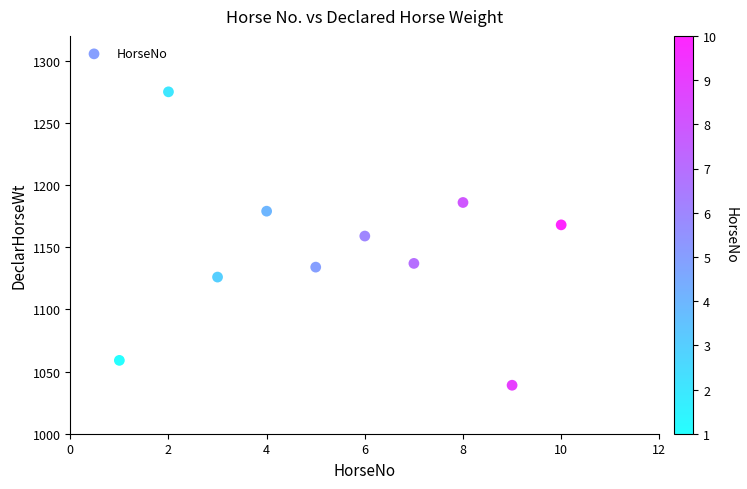

What is the average X value?

6